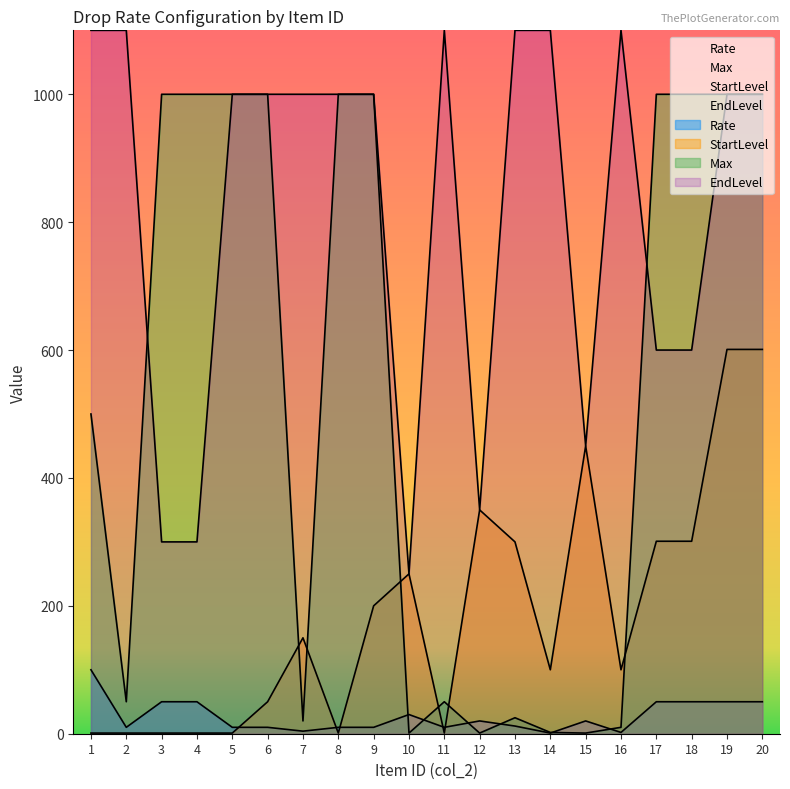

Between 11 and 17, which series saw the biggest shift?

Max